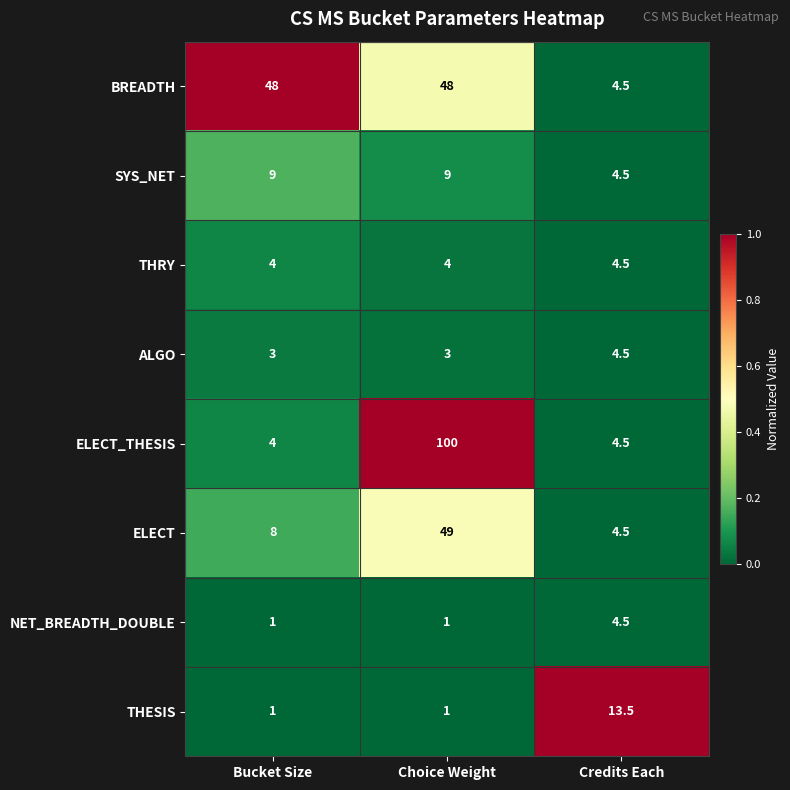

What is the greatest value displayed?

100.0